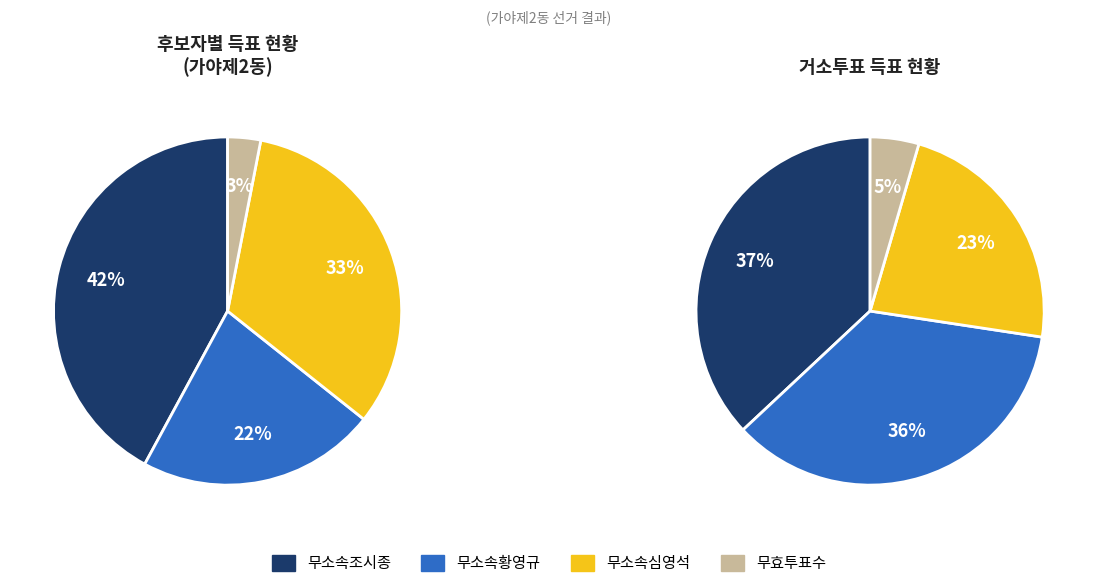

What is the smallest slice in the pie chart?

무효투표수